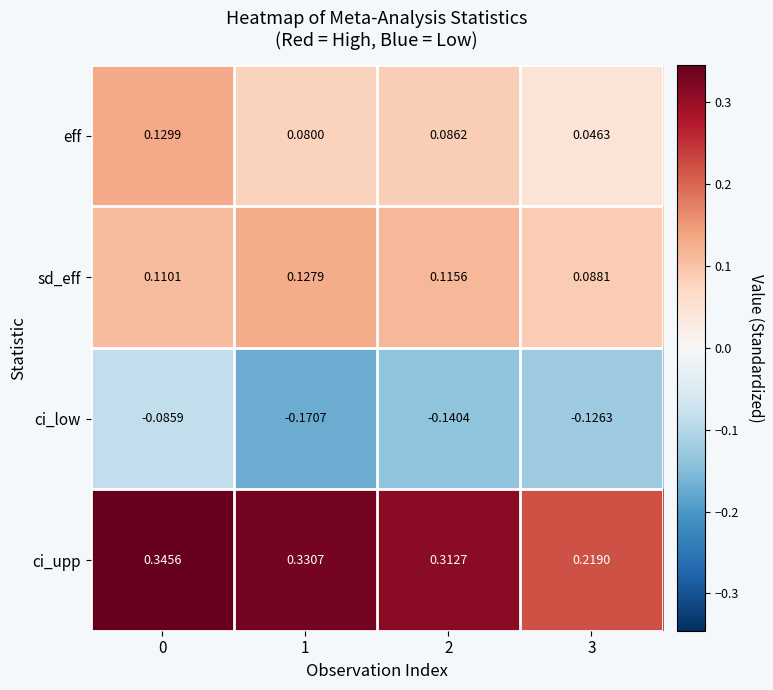

Is the value of sd_eff at 3 greater than the value of eff at 3?

Yes